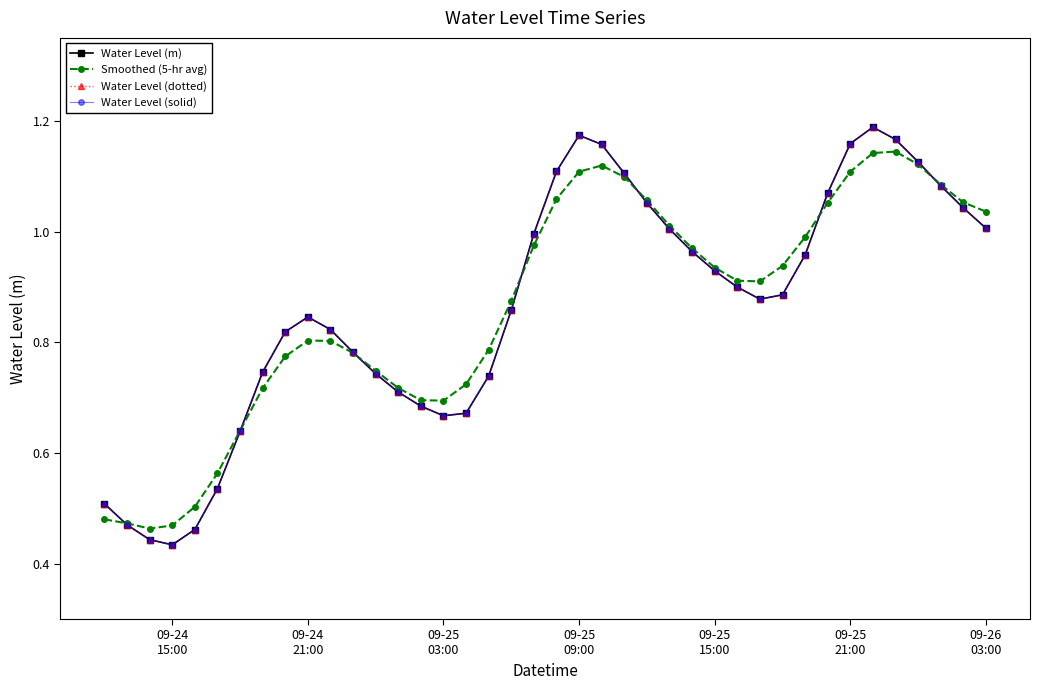

What is the maximum value shown in the chart?

1.2